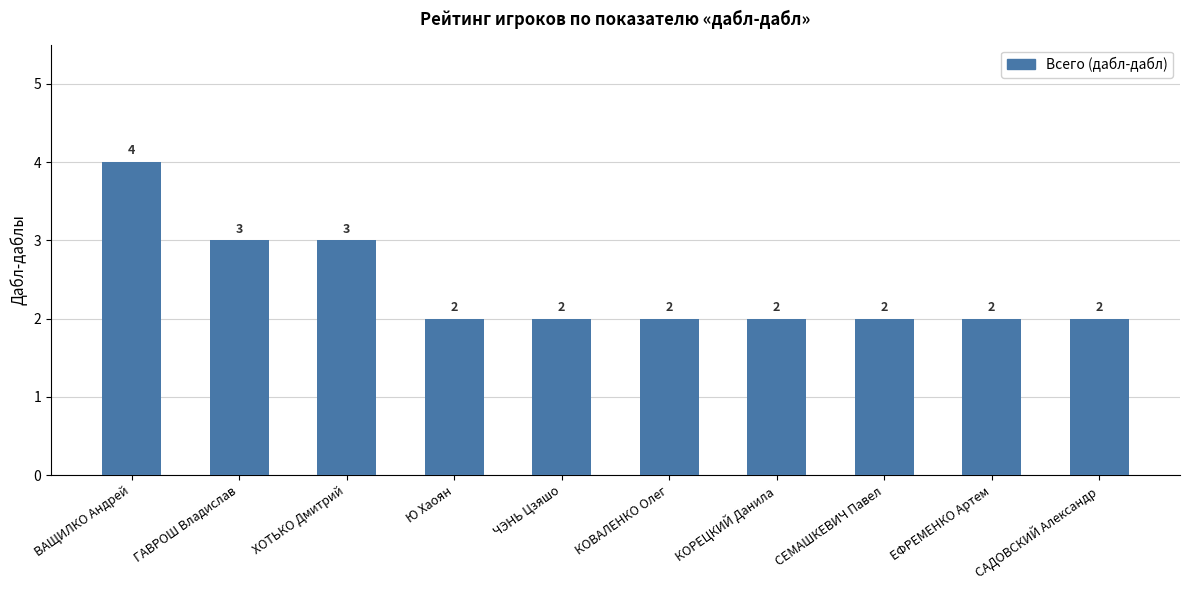

What is the sum of the values at КОРЕЦКИЙ Данила and ГАВРОШ Владислав?

5